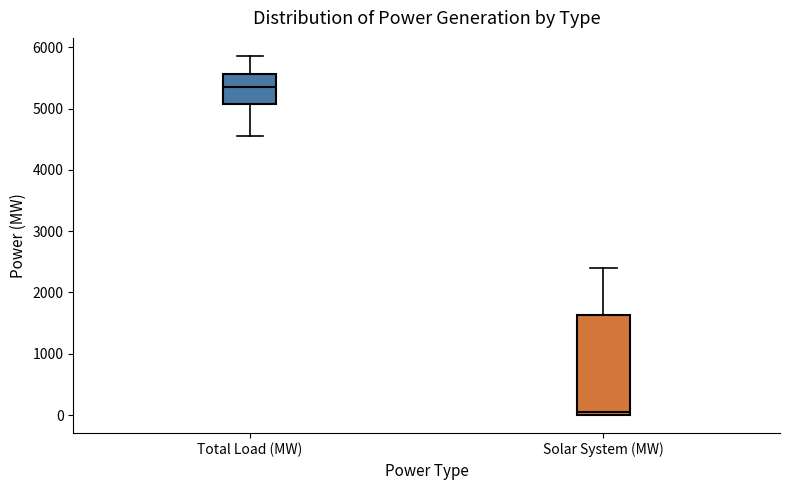

Reading left to right, transcribe this box plot: for each box, give where its median line is, the range the box spans, and where its two whiskers end, as read against the y-axis. The values are not printed on the chart, so give them approximately, as read against the axis.

Total Load (MW): median 5400, box 5100 to 5600, whiskers 4600 to 5900
Solar System (MW): median 100, box 0 to 1600, whiskers 0 to 2400